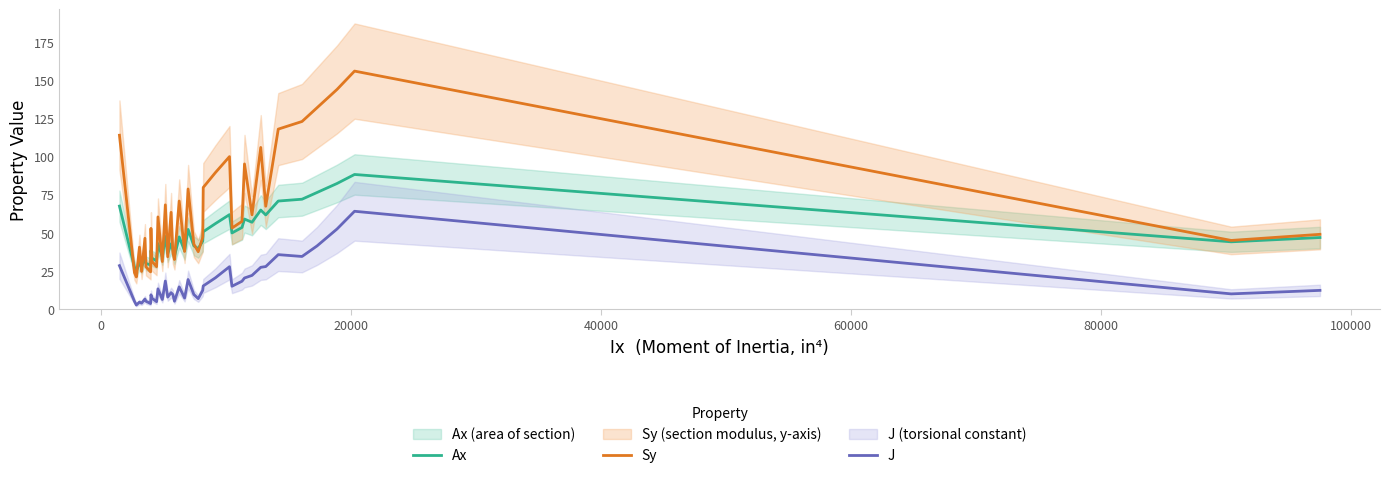

True or false: J and Sy intersect in this chart.

False